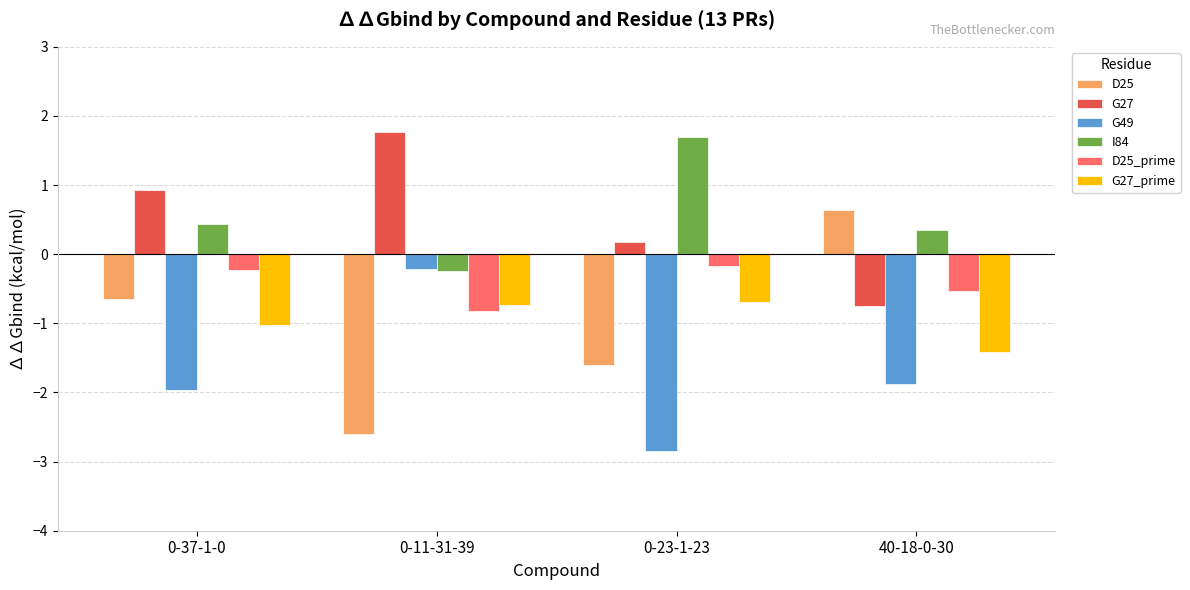

At which label does D25 first exceed 0?

40-18-0-30